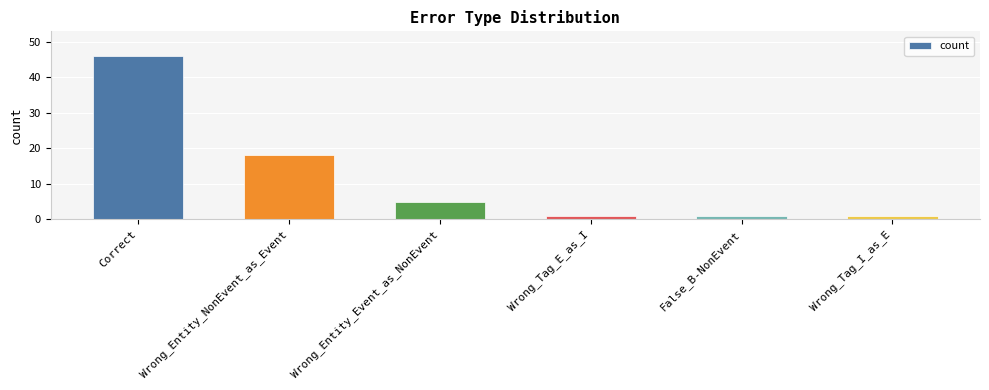

Are the bars grouped side by side (vs. stacked)?

No